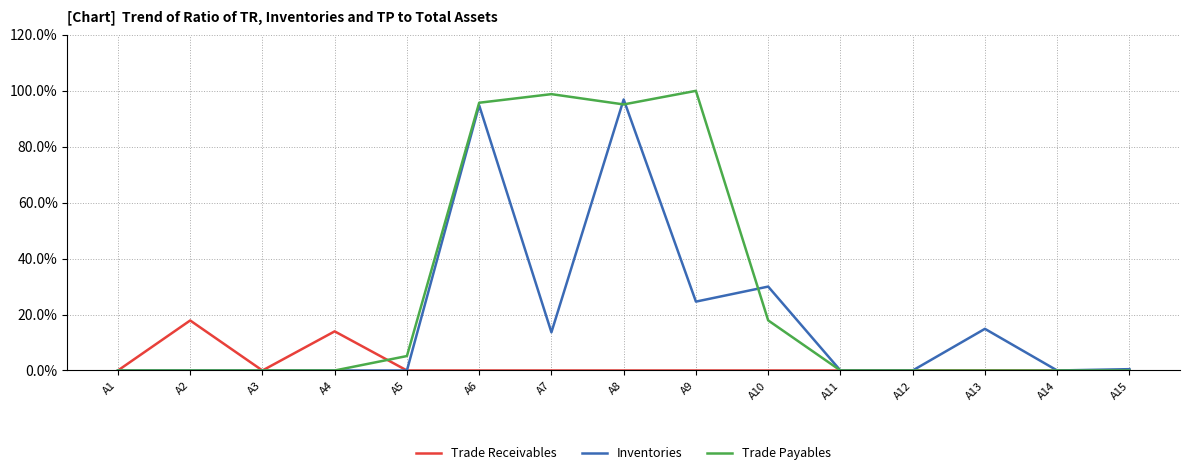

At which label is Inventories closest to 0?

A1